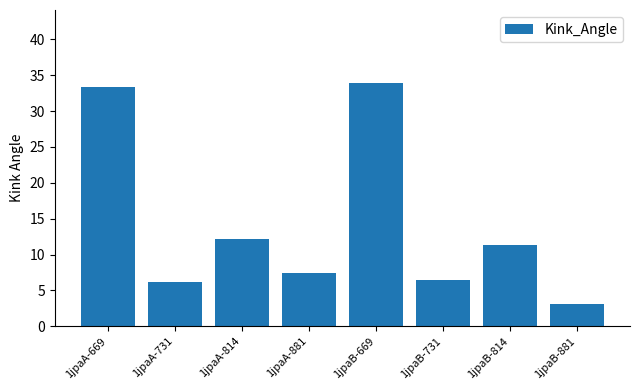

True or false: the data shows 10.9 at 1jpaB-731.

False